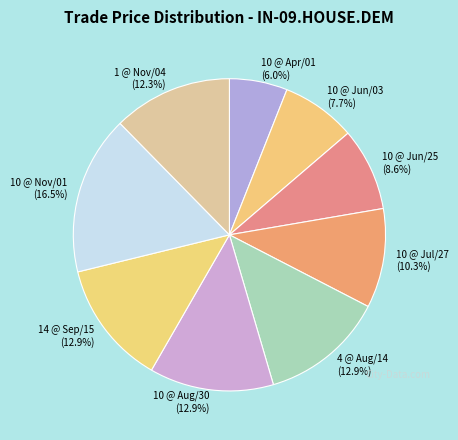

How many segments does this pie chart have?

9